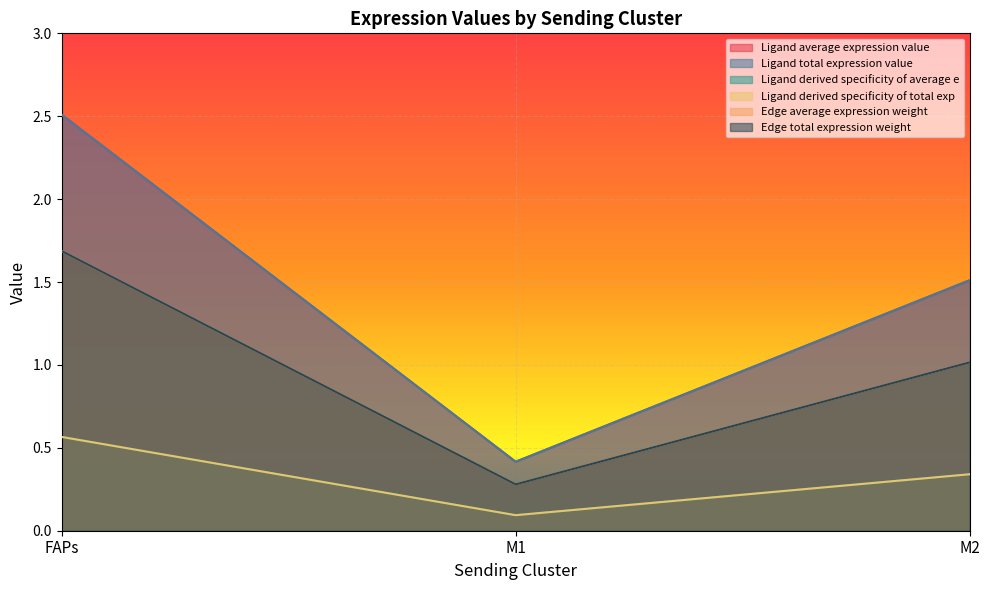

What is the value of the Edge total expression weight point at the 1st from the left?

1.7